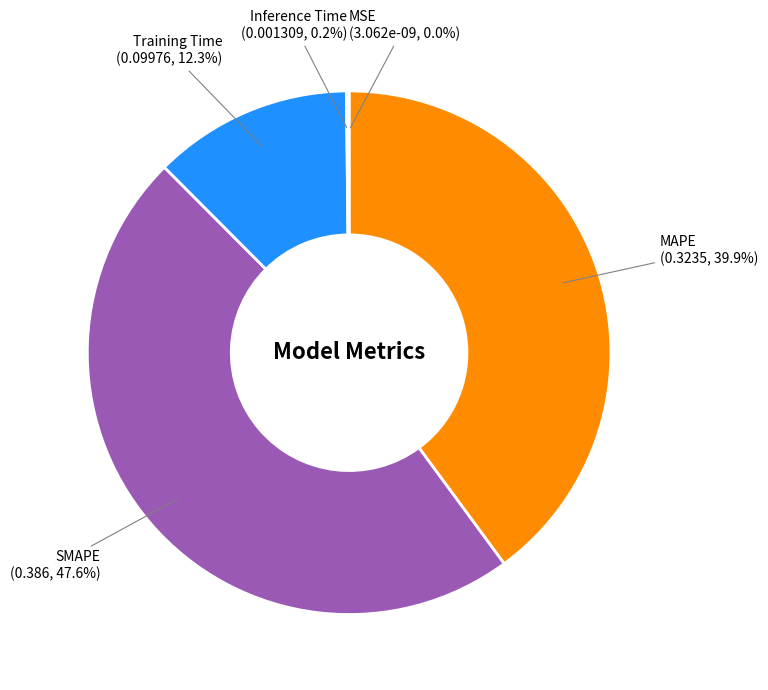

Which category has the biggest portion of the pie?

SMAPE